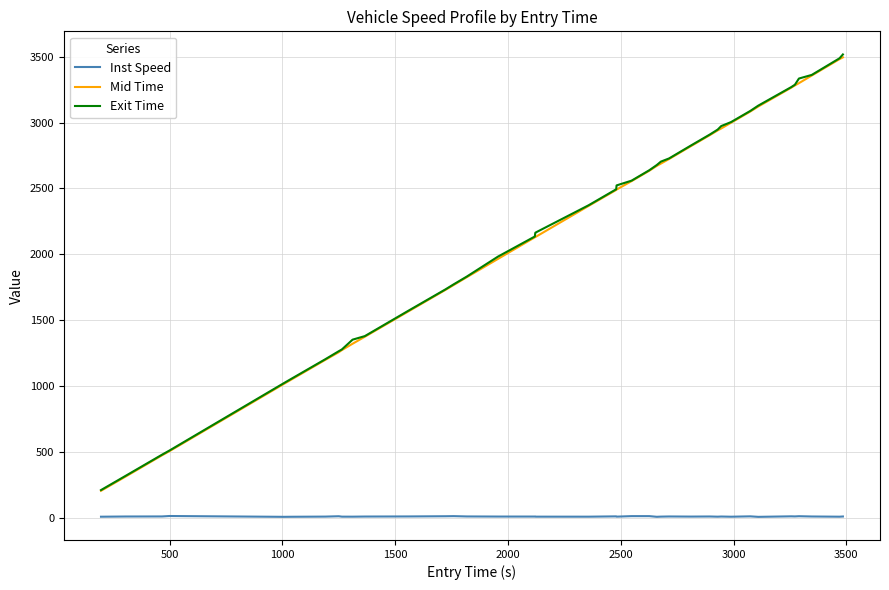

Which series has the widest spread of values?

Exit Time